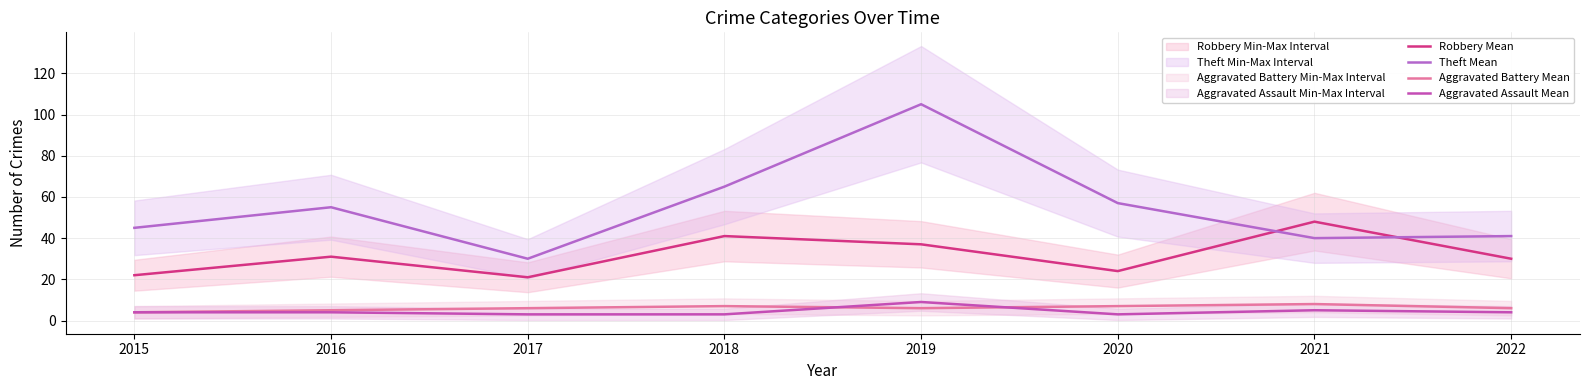

At which category is the sum across all series the highest?

2019